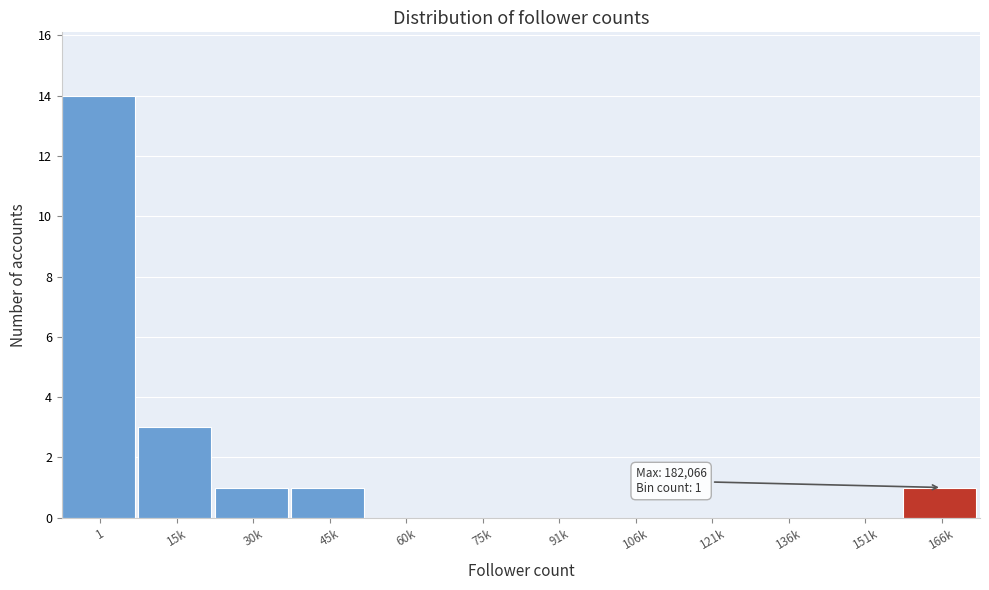

Reading left to right, what are all the values shown in this chart?

1=14	15k=3	30k=1	45k=1	60k=0	75k=0	91k=0	106k=0	121k=0	136k=0	151k=0	166k=1